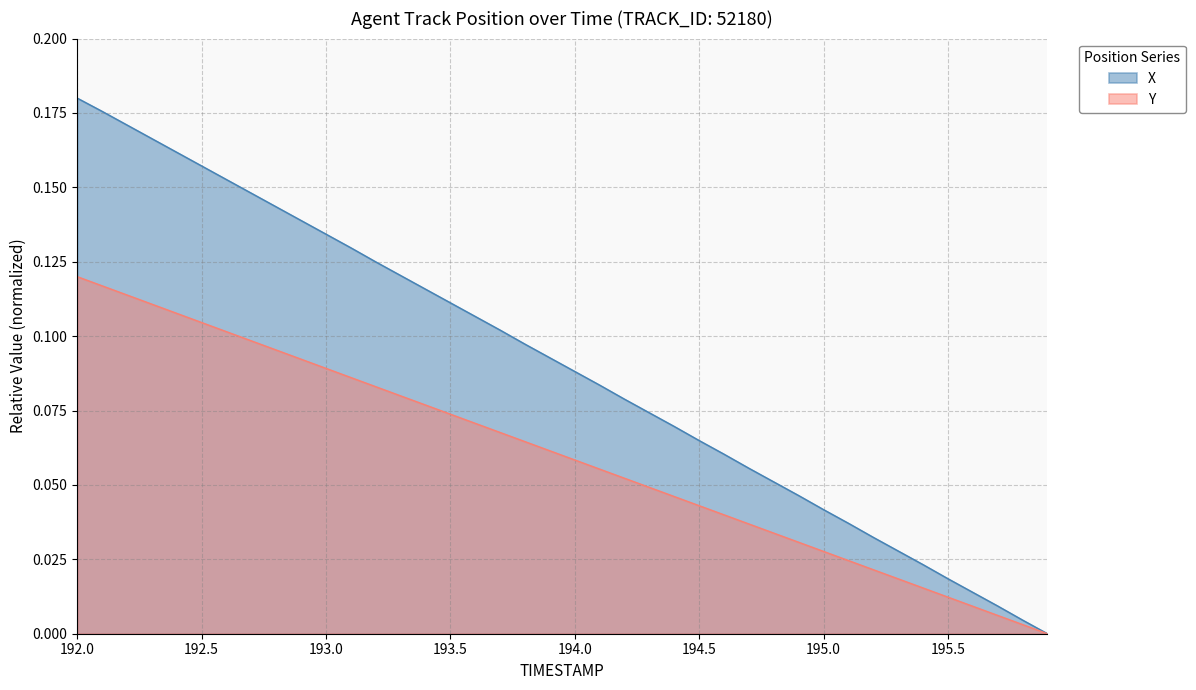

What is the label of the 38th point from the left?

195.7